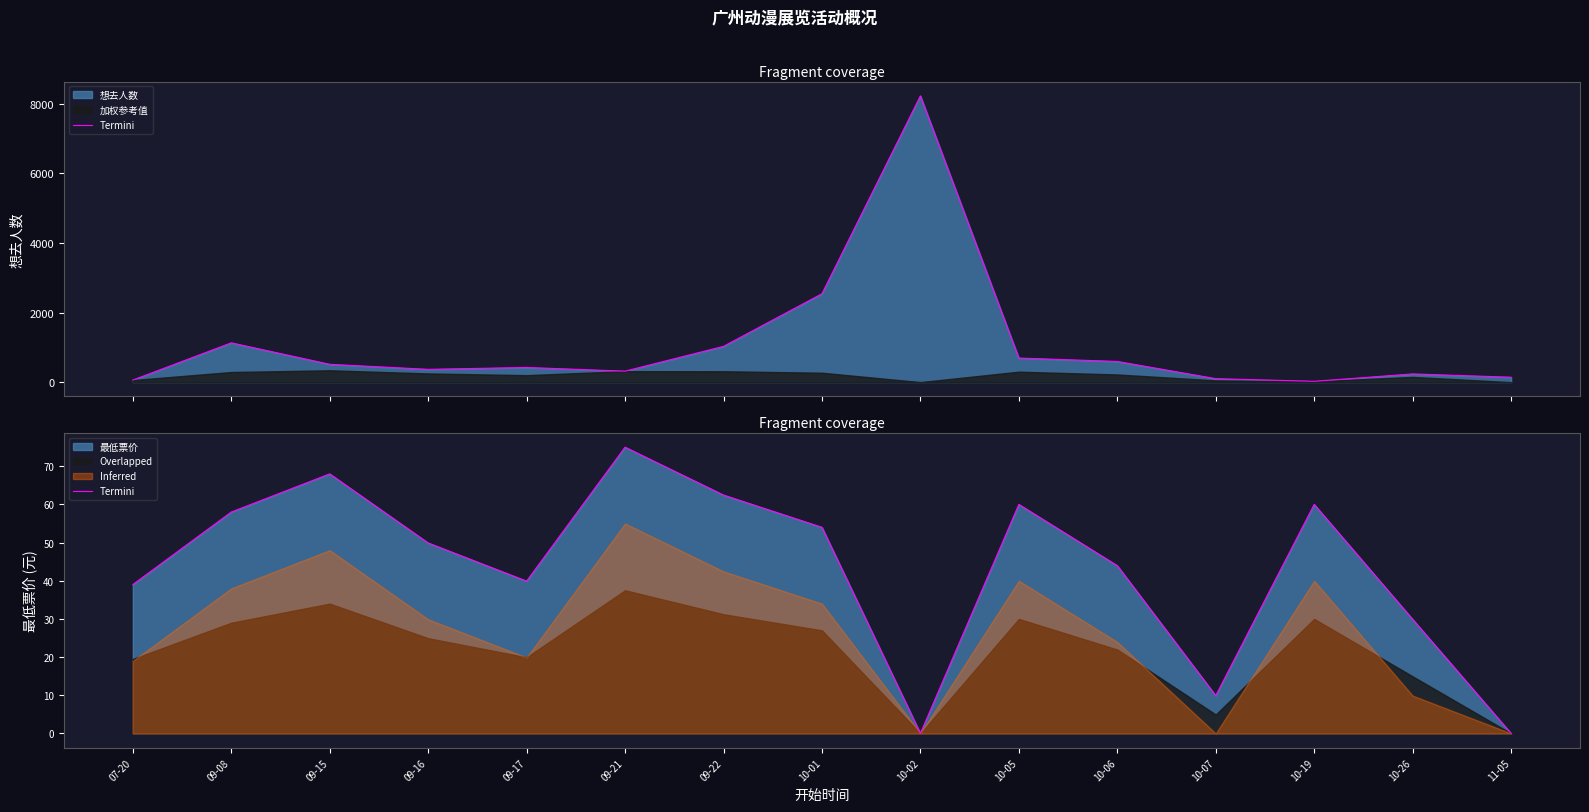

Reading right to left, what are all the values shown in this chart?

0.0	29.9	60.0	9.9	44.0	60.0	0.0	54.0	62.5	75.0	39.9	49.9	68.0	58.0	39.0